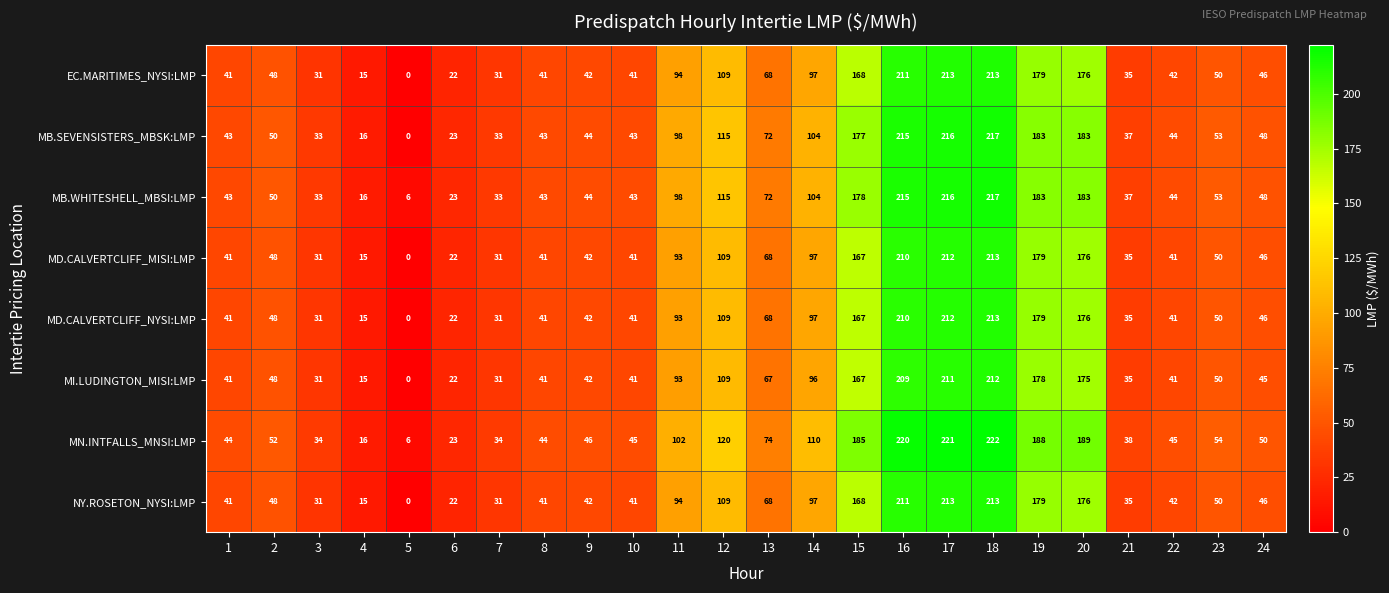

Which category has the highest value across all series?

18